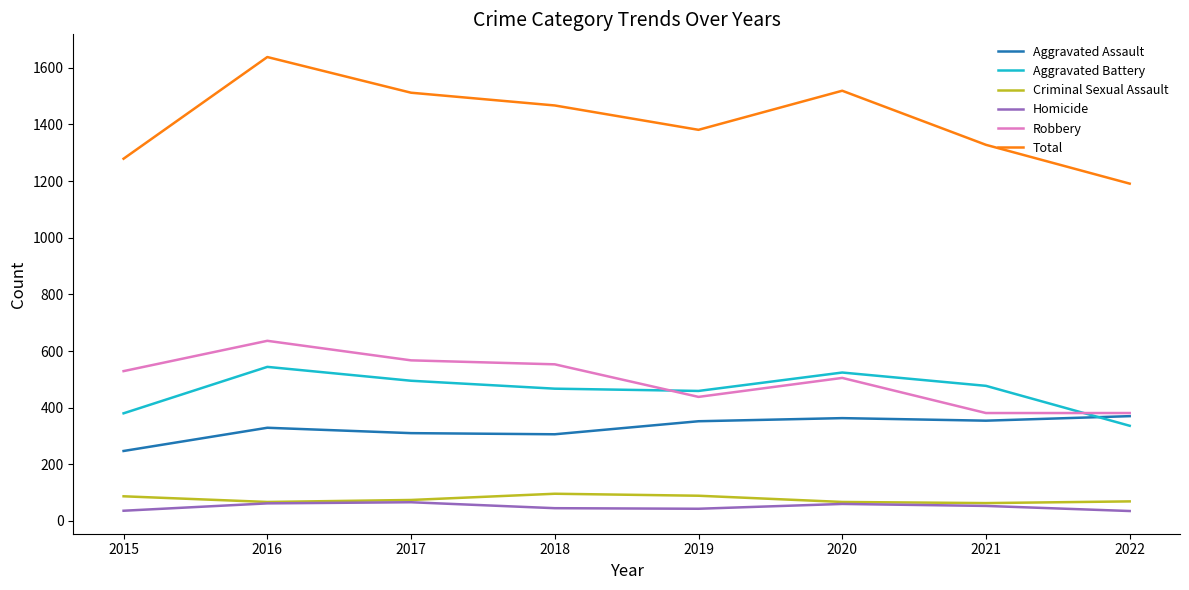

Is this an area chart (filled region under the line)?

No